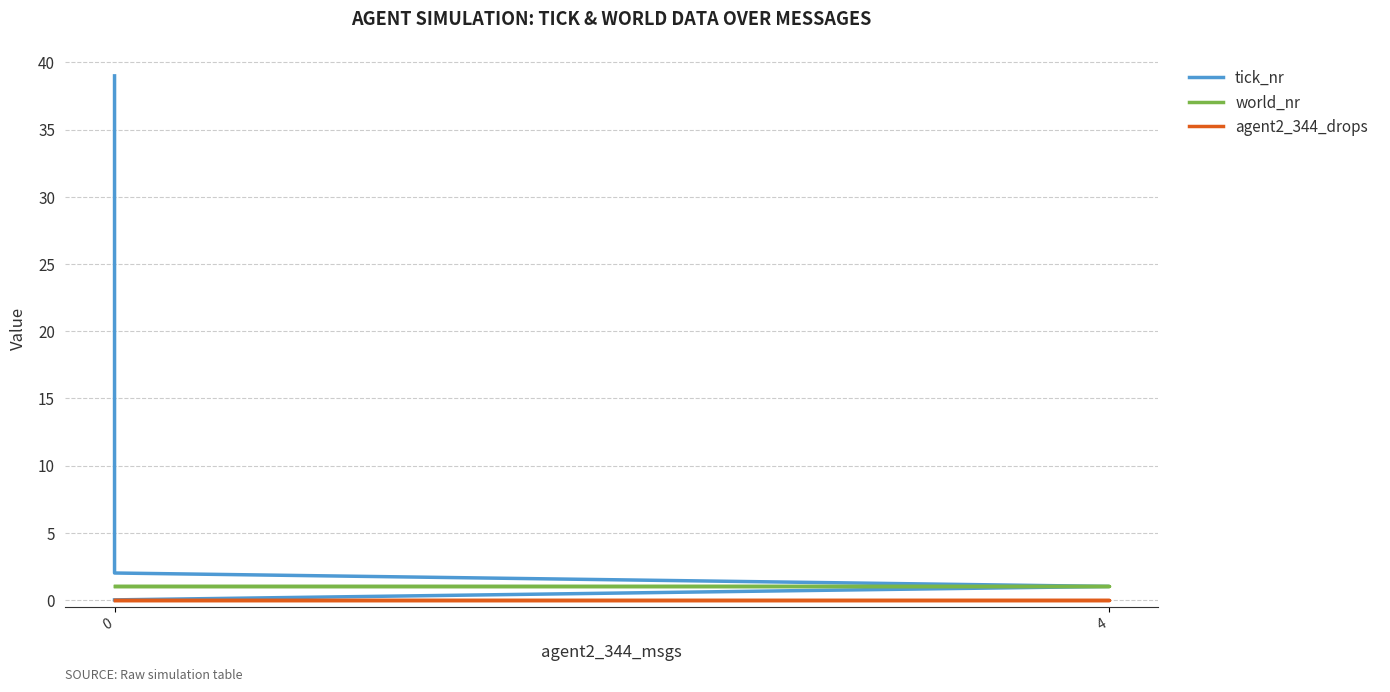

Does the chart have visible grid lines?

Yes